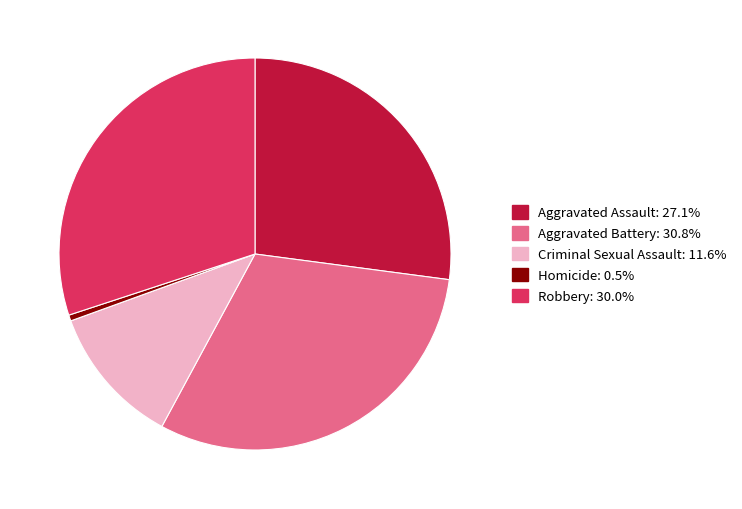

Rank the categories by value from lowest to highest.

Homicide, Criminal Sexual Assault, Aggravated Assault, Robbery, Aggravated Battery